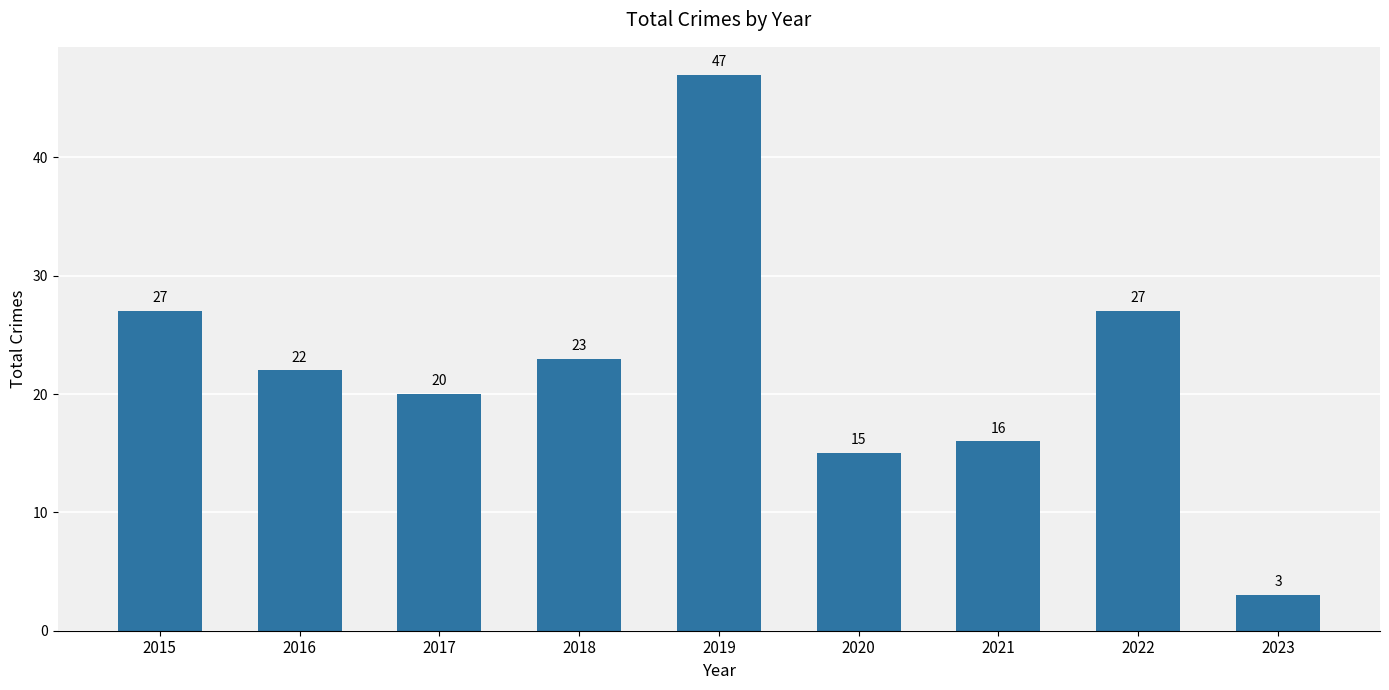

Read the value at 2018, to the nearest 5.

25